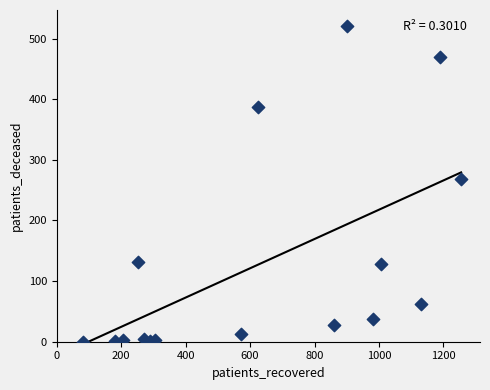

What is the range of Y values (max minus min)?

521